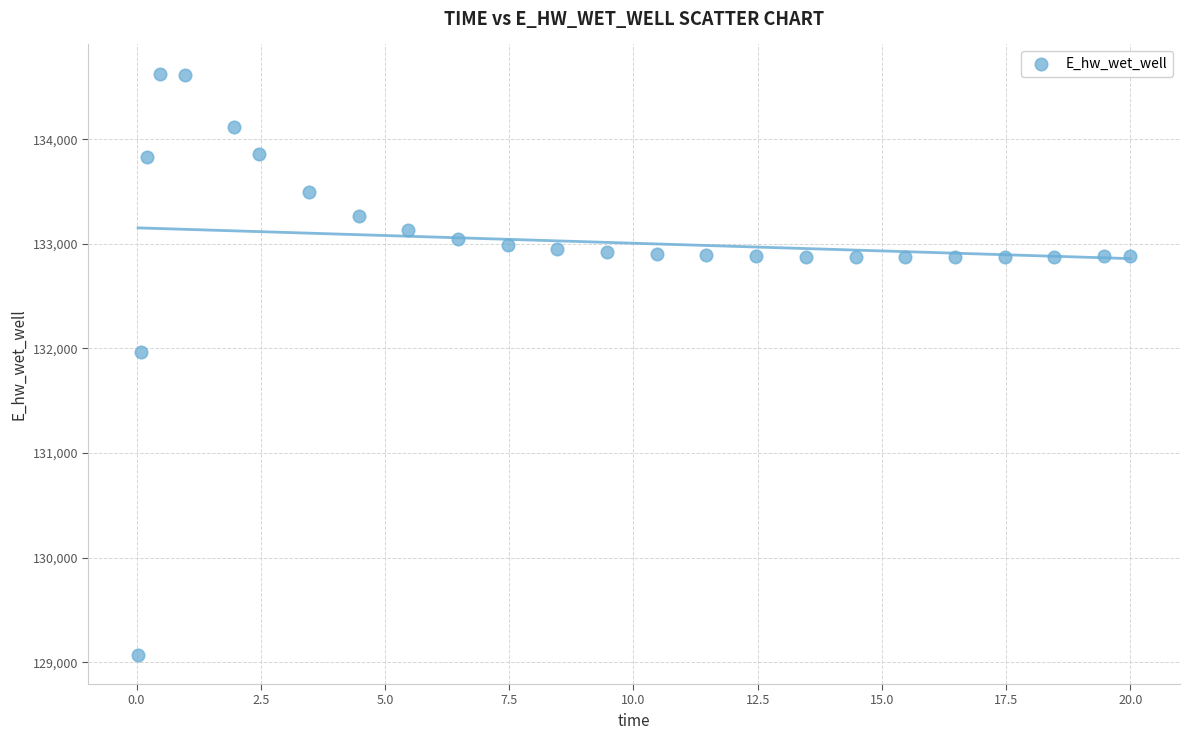

What Y value in the scatter plot is closest to 131848?

131969.8